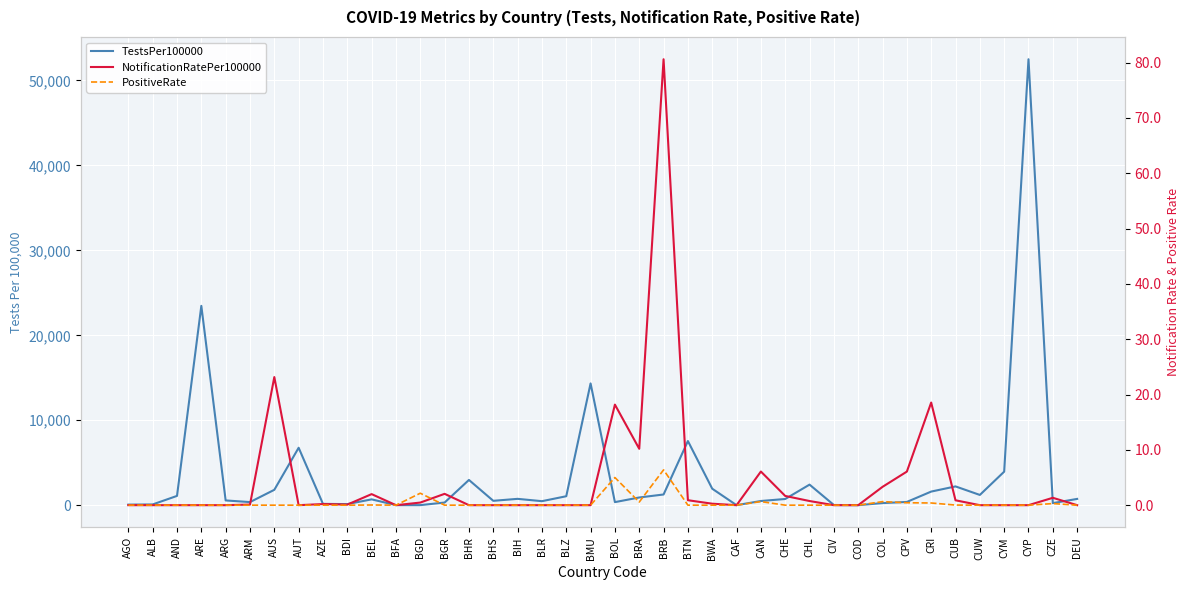

Is it true that NotificationRatePer100000 equals 18.2 at BOL?

True